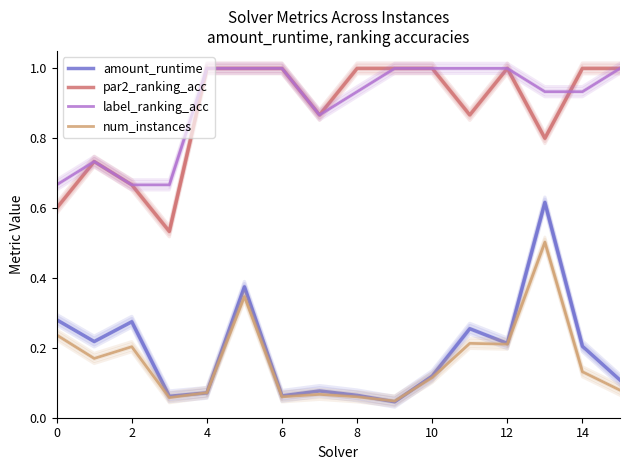

What is the value of the num_instances point at the 16th from the left?

0.1